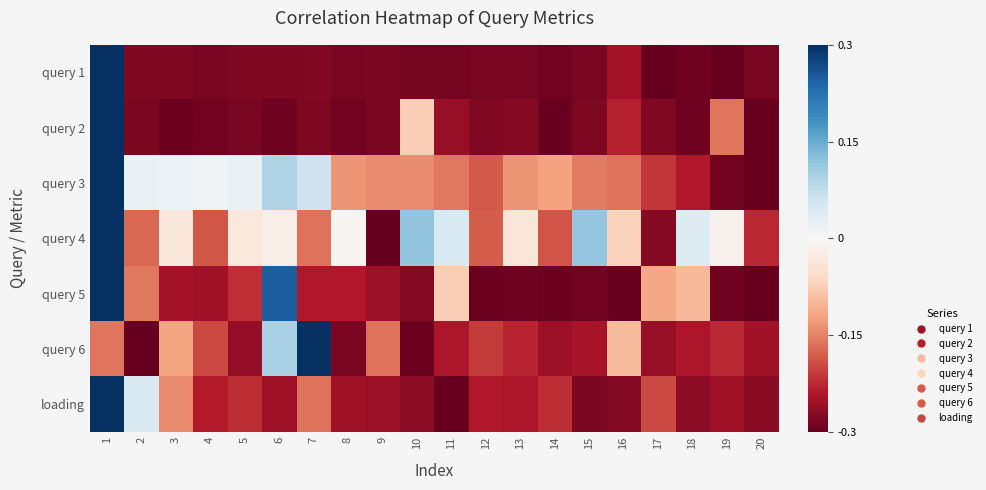

How many distinct data groups are displayed?

7